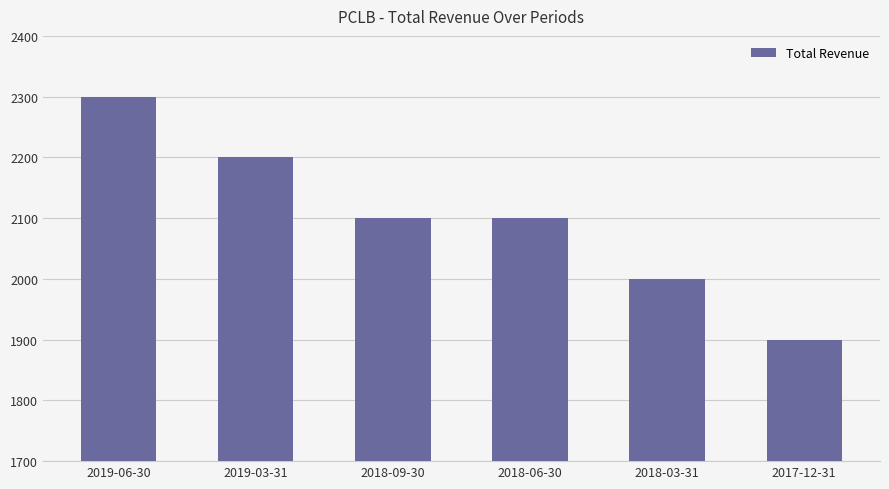

How many distinct data groups are displayed?

1